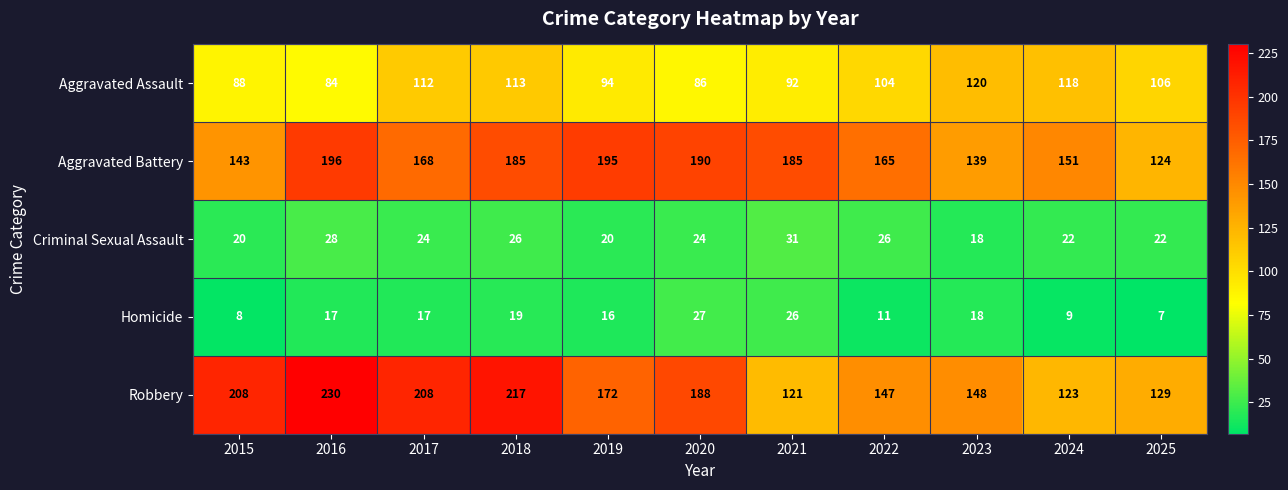

At how many categories does at least one series exceed 57?

11